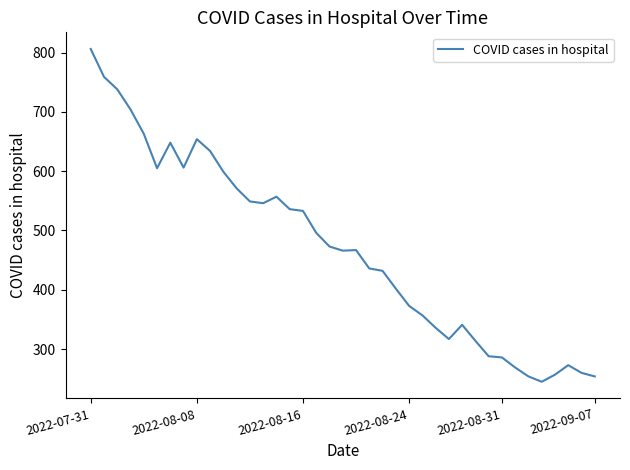

What is the greatest value displayed?

806